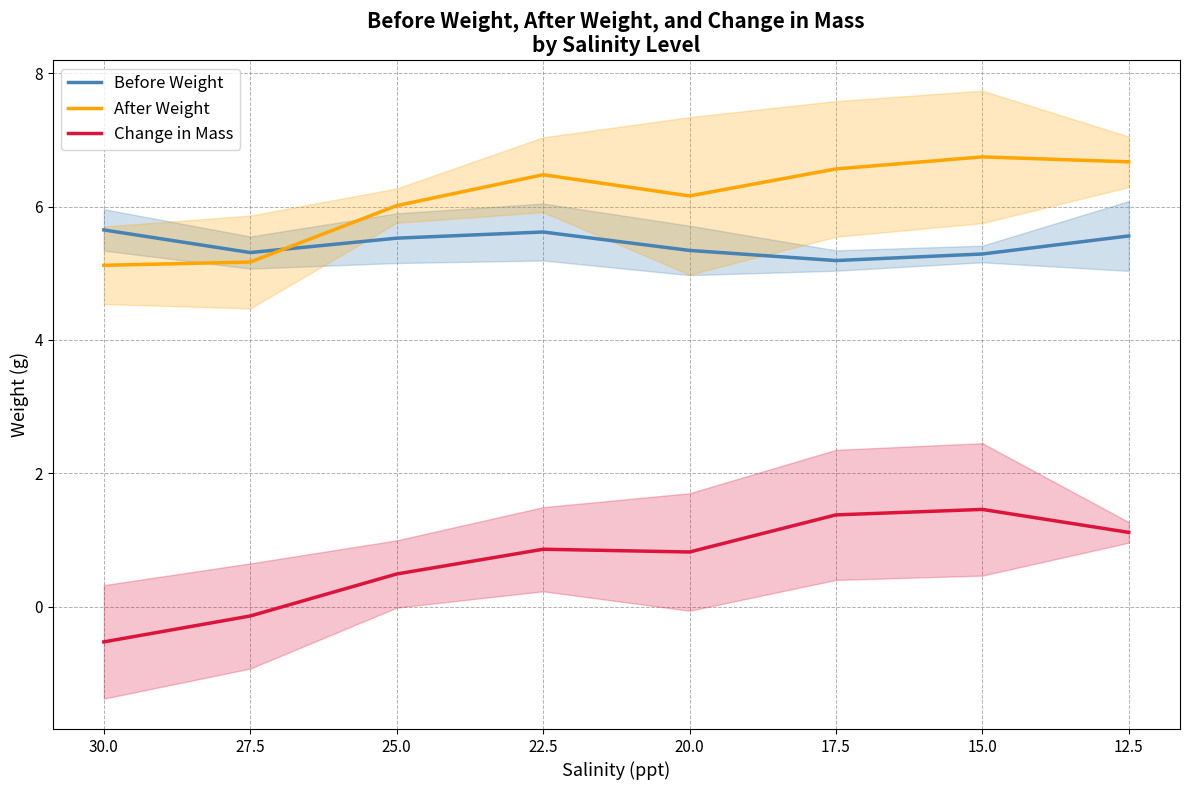

Is the value of Before Weight at 15.0 greater than the value of After Weight at 12.5?

No